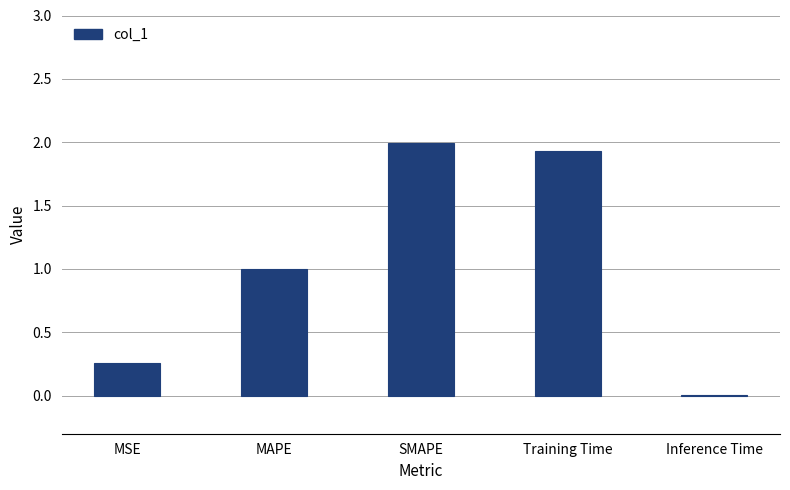

The chart shows a value of 0.3 at MAPE. True or false?

False